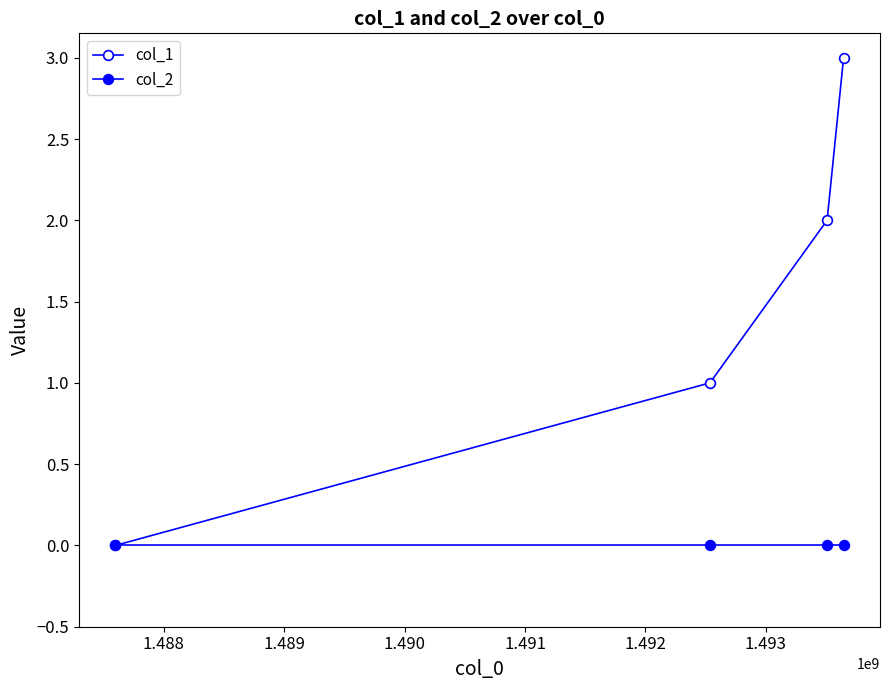

Does the chart have visible grid lines?

No